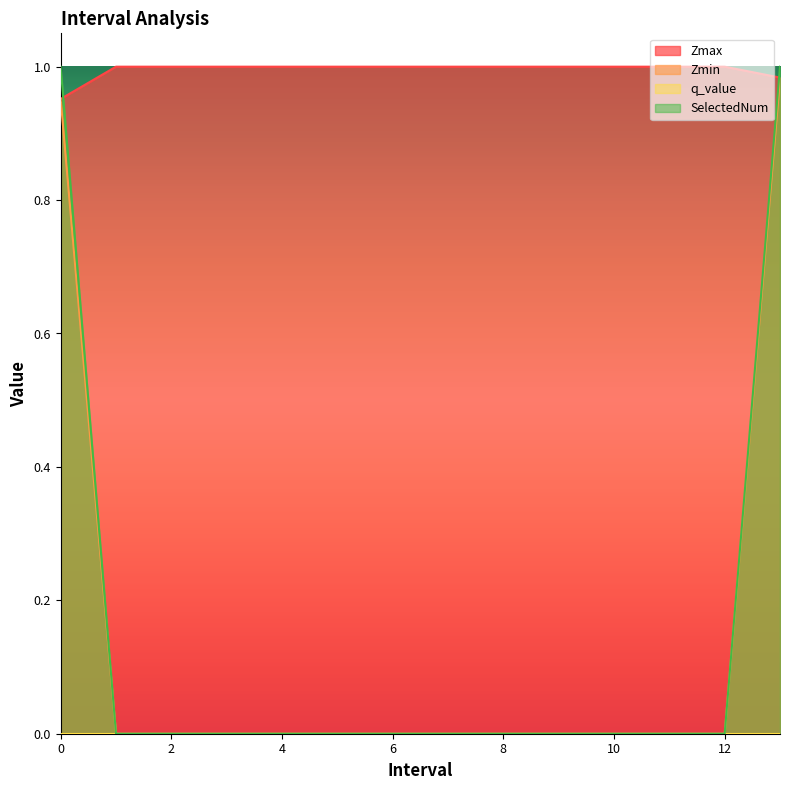

How many lines are shown in the chart?

4